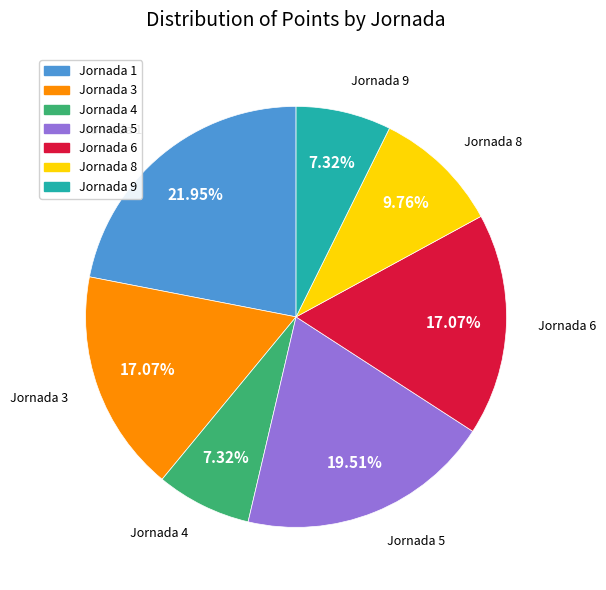

Does any single category account for the majority?

No